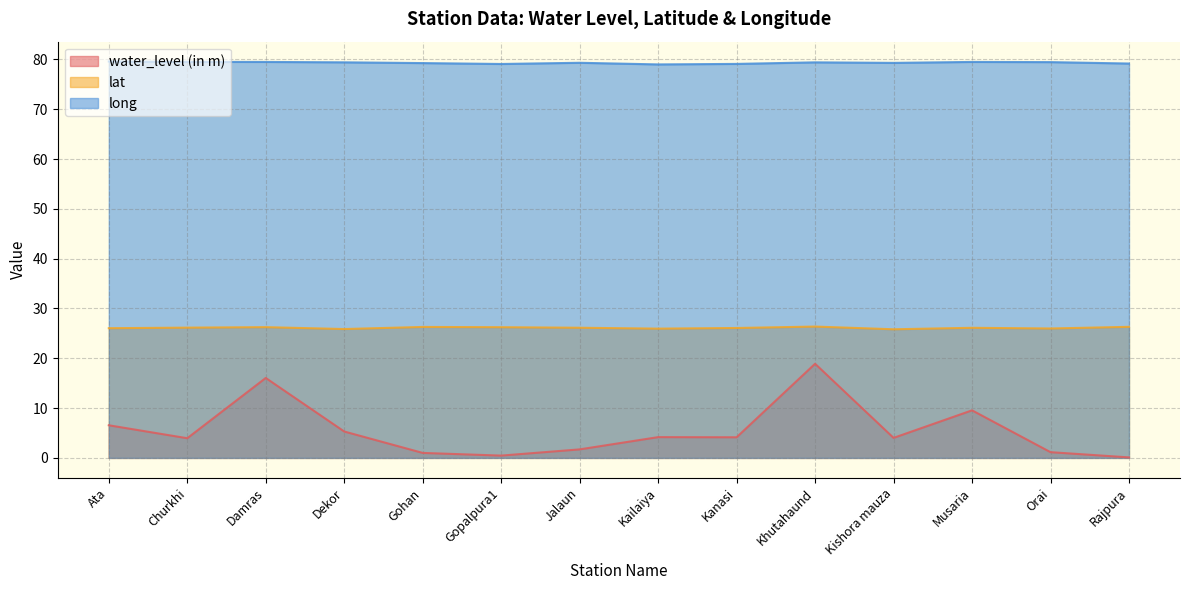

How many lines are shown in the chart?

3